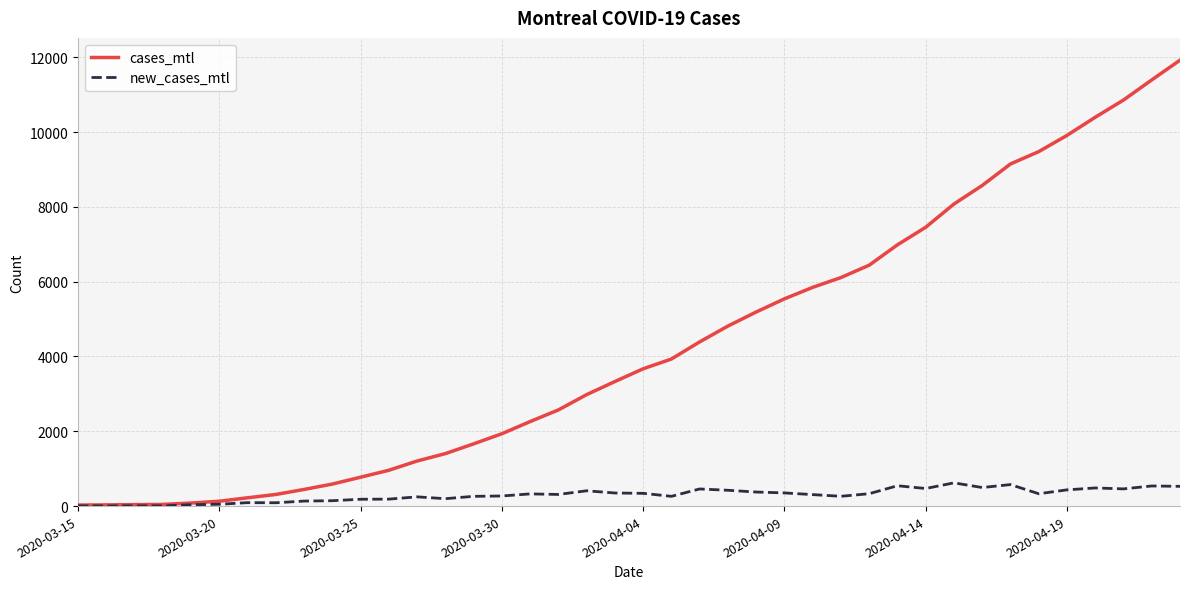

What are all the series names shown in the legend?

cases_mtl, new_cases_mtl